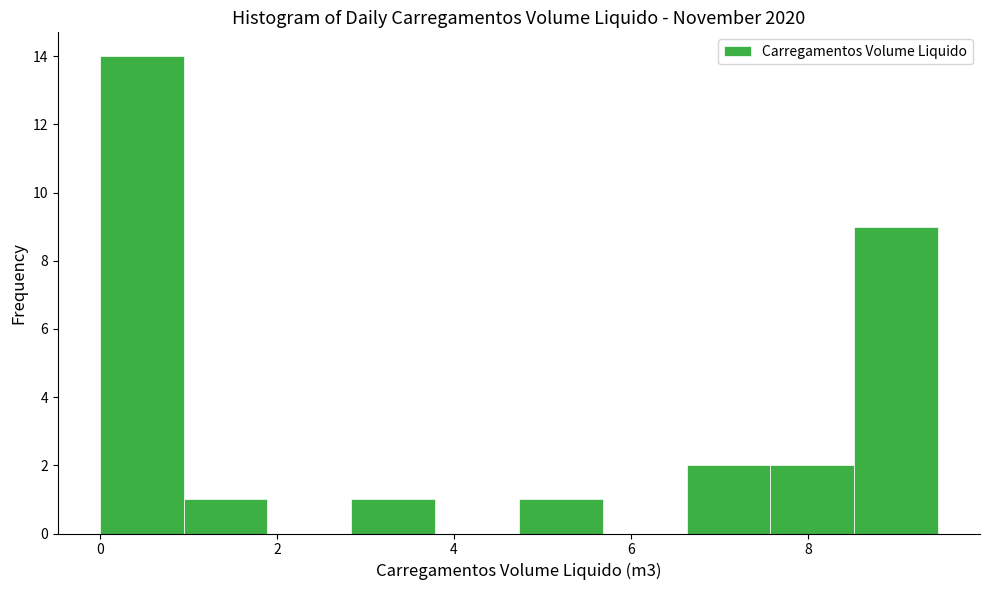

Reading left to right, list every bar in this chart as the range it spans on the x-axis followed by its height. Neither the bar edges nor the heights are printed on the chart, so give them approximately, as read against the axes.

0.0 to 1.0: 14
1.0 to 1.8: 1
1.8 to 2.8: 0
2.8 to 3.8: 1
3.8 to 4.8: 0
4.8 to 5.6: 1
5.6 to 6.6: 0
6.6 to 7.6: 2
7.6 to 8.6: 2
8.6 to 9.4: 9